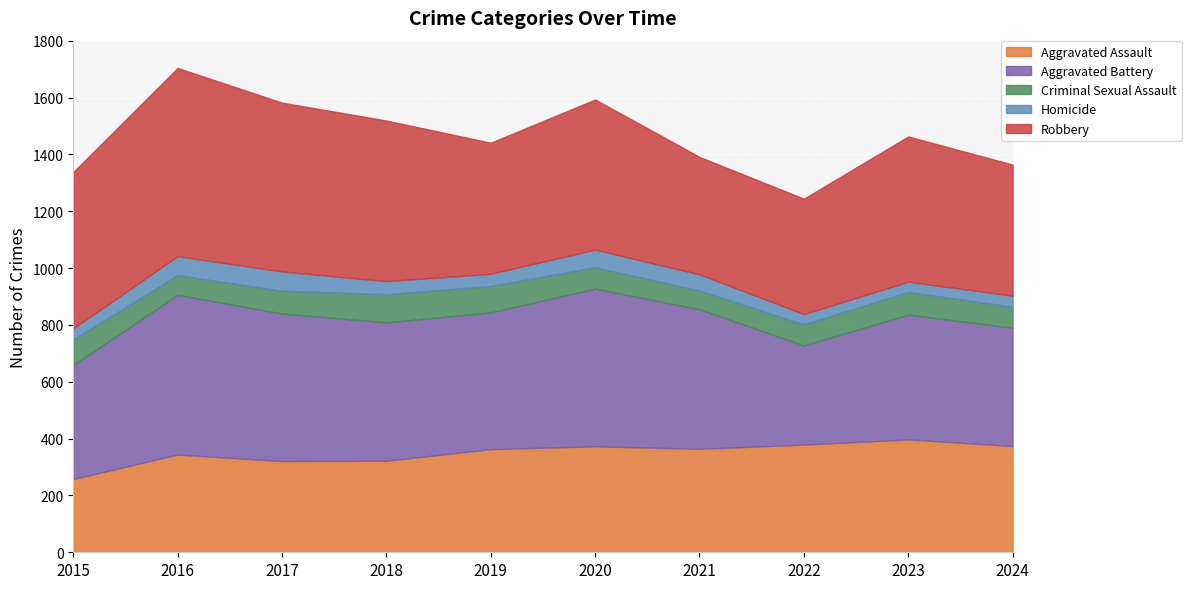

At which label does Aggravated Battery first exceed 487?

2016